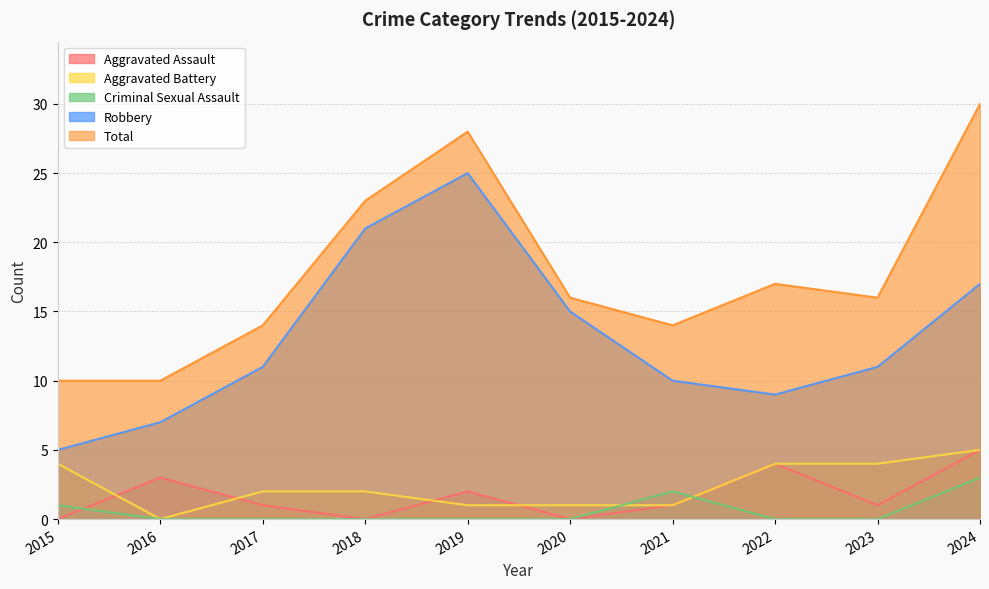

Where is the first local minimum for Robbery?

2022